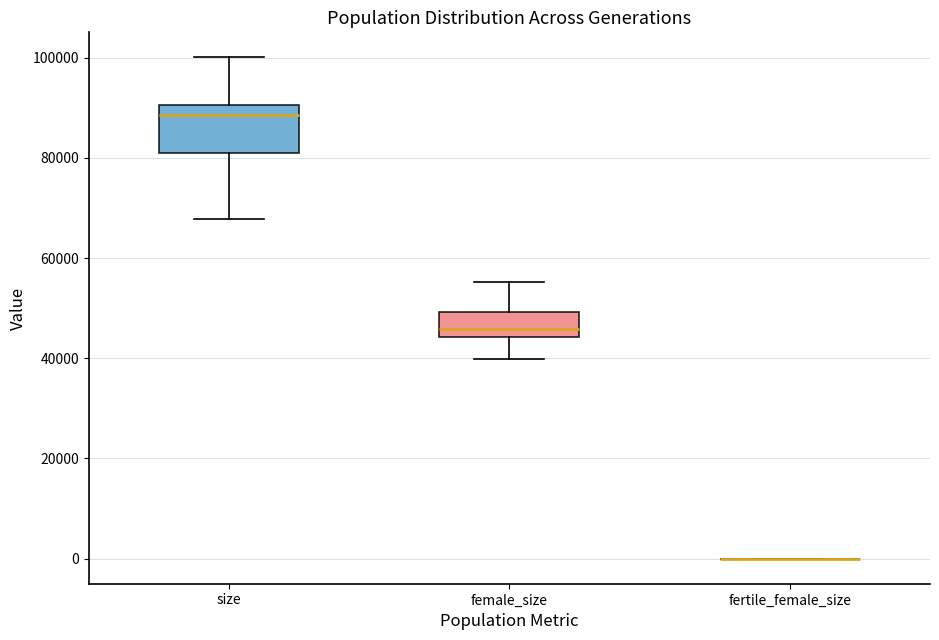

Reading left to right, read every box against the y-axis: the position of its median line, the range the box covers, and the ends of its whiskers. The values are not printed on the chart, so give them approximately, as read against the axis.

size: median 88000, box 80000 to 90000, whiskers 68000 to 100000
female_size: median 46000, box 44000 to 50000, whiskers 40000 to 56000
fertile_female_size: box collapsed to a line at 0, whiskers 0 to 0